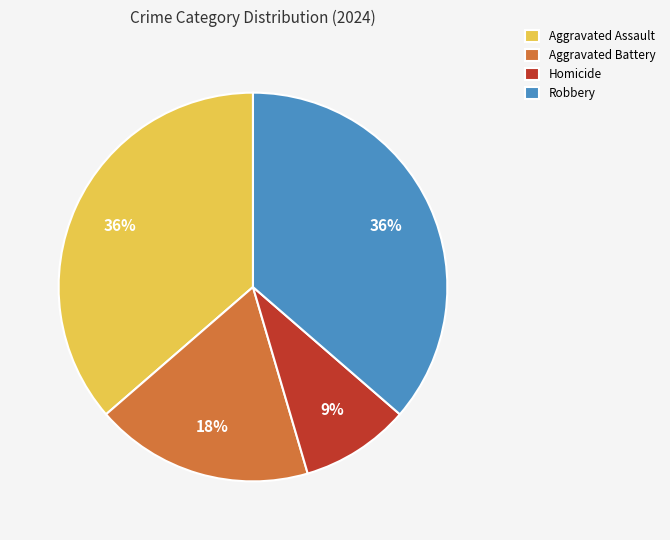

Which has a higher value, Aggravated Battery or Homicide?

Aggravated Battery